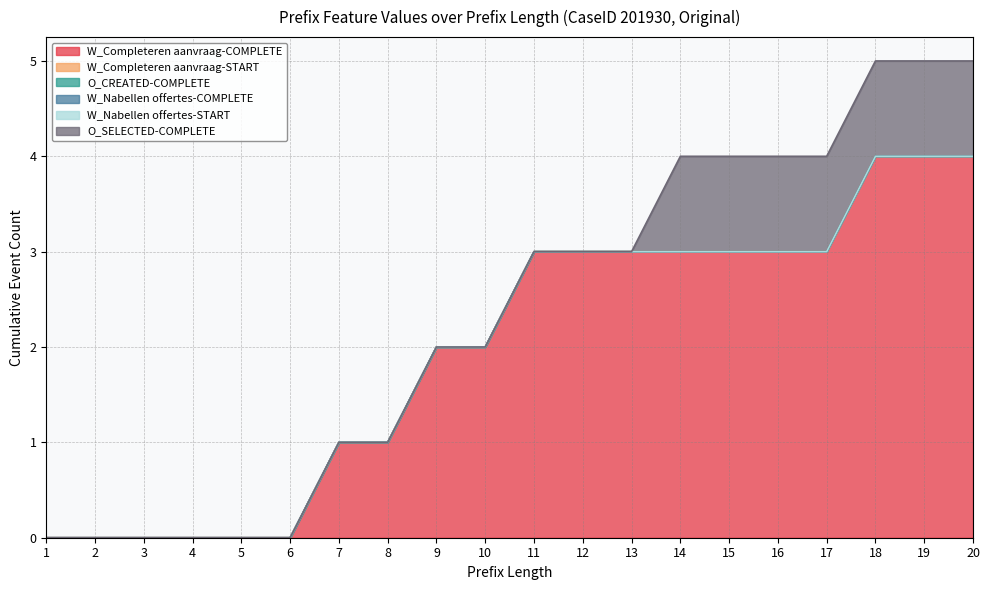

At how many categories does at least one series exceed 0?

14